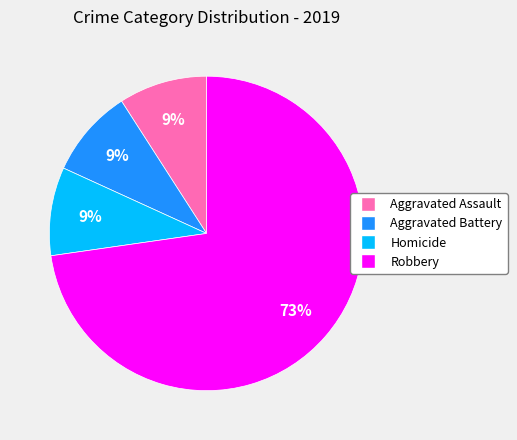

To the nearest percent, what is the difference between the largest and smallest slice percentages?

64%